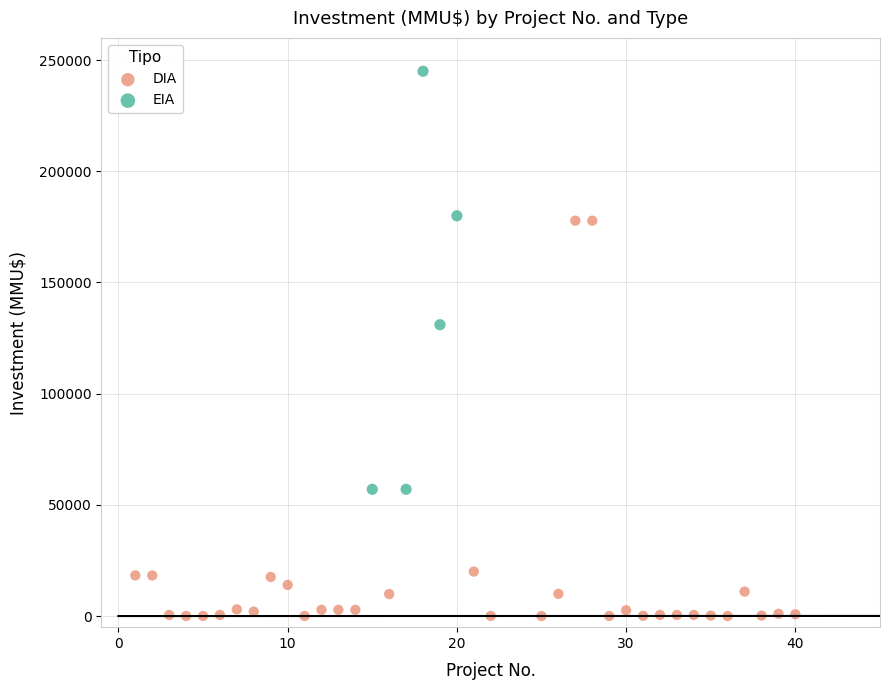

Which series reaches the minimum Y coordinate?

DIA